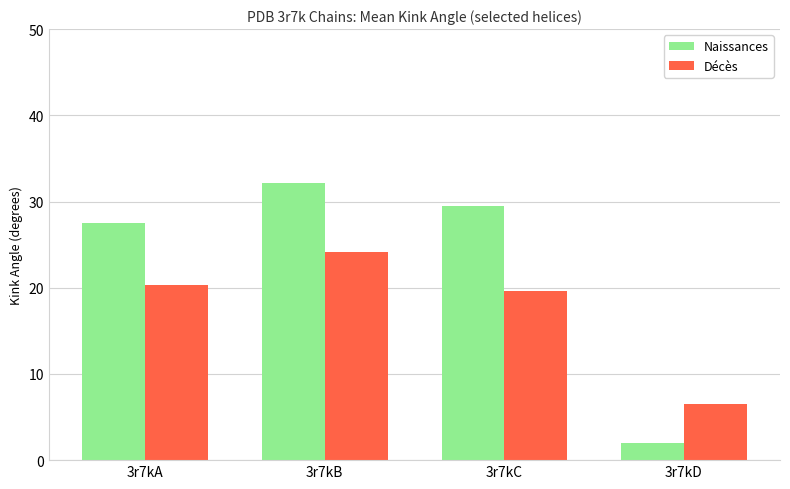

Is it true that Décès equals 20.3 at 3r7kA?

True